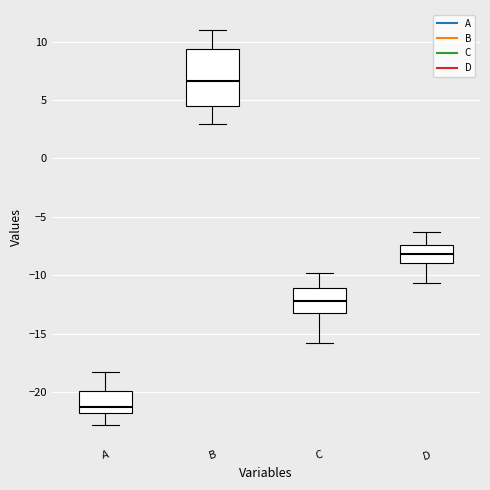

Which box is the tallest, from its lower edge to its upper edge?

B